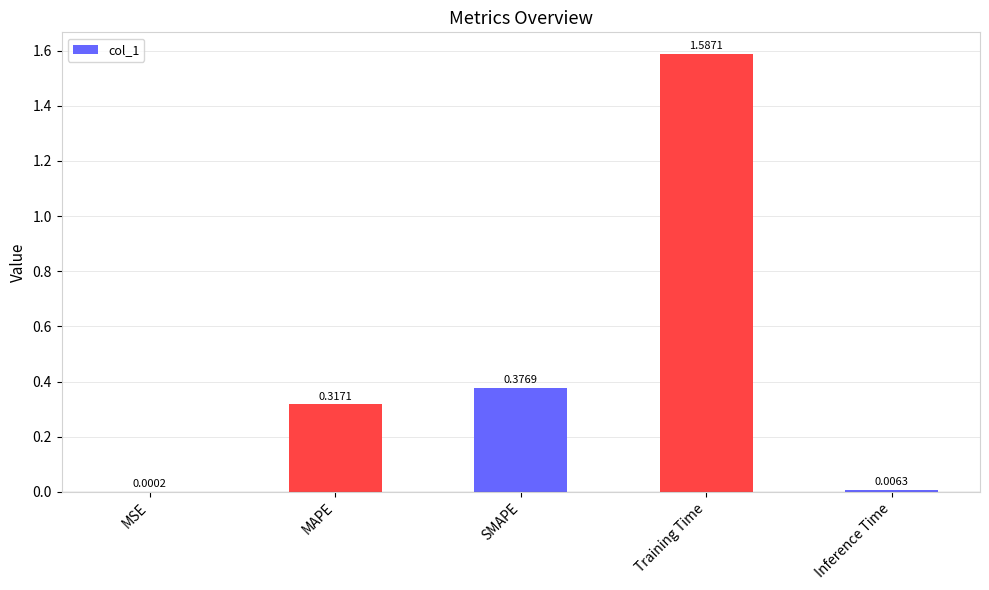

What is the change in value from Training Time to Inference Time?

-1.6